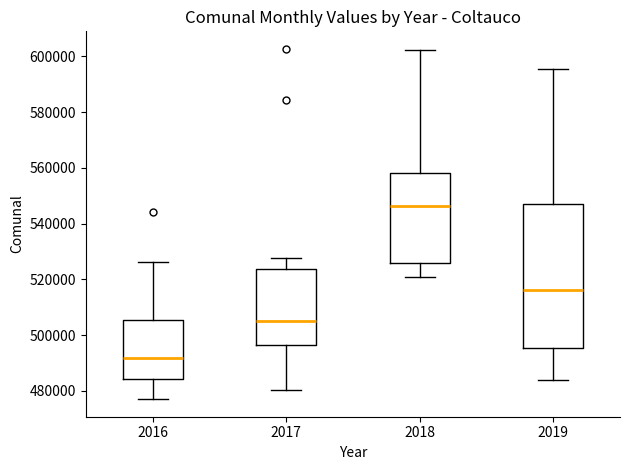

Comparing the boxes themselves (not the whiskers), which one is the tallest?

2019